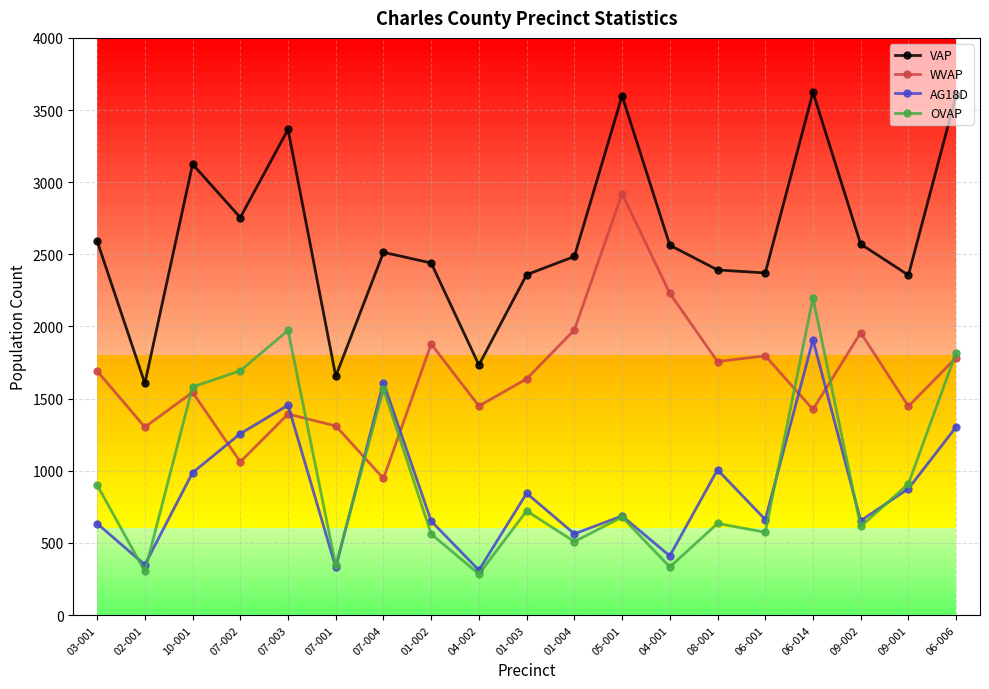

What is the difference between the highest and lowest values at 04-002?

1449